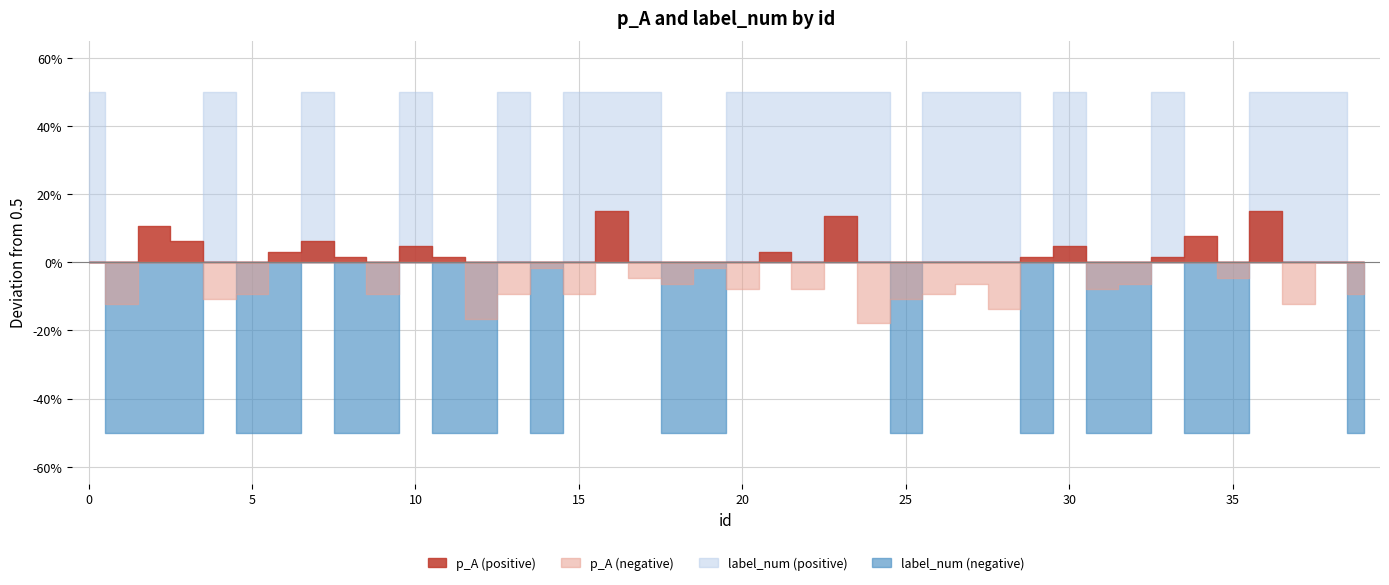

At which category does p_A reach its first local peak?

2